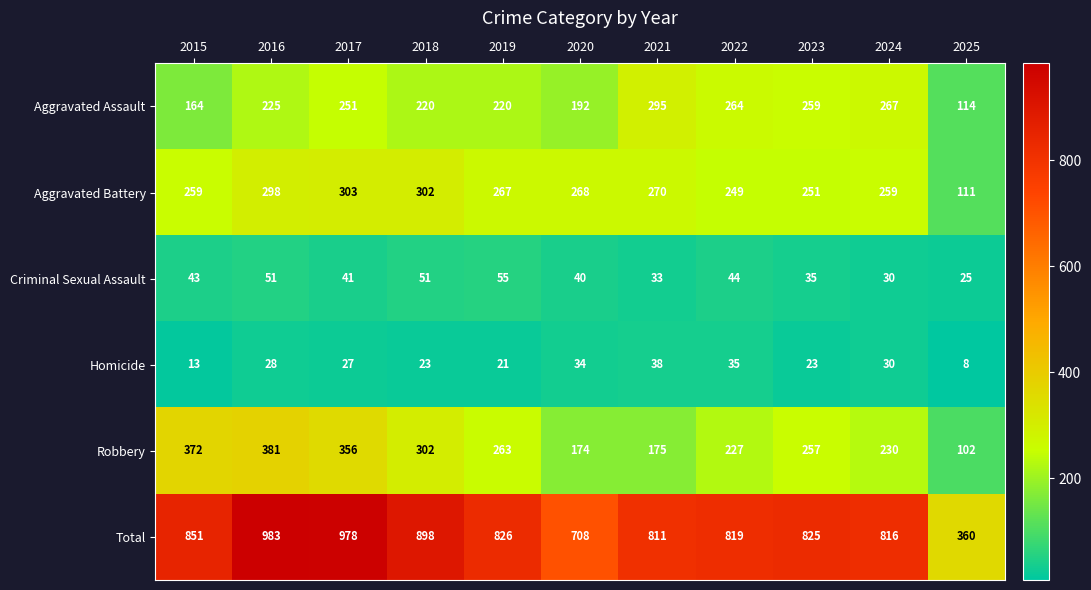

Rank the series by their maximum value, from lowest to highest.

Homicide, Criminal Sexual Assault, Aggravated Assault, Aggravated Battery, Robbery, Total